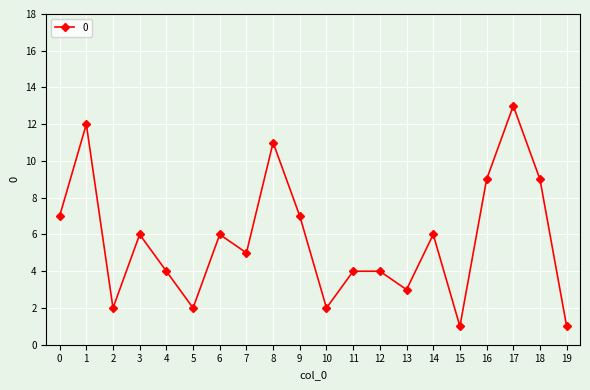

What is the smallest value displayed?

1